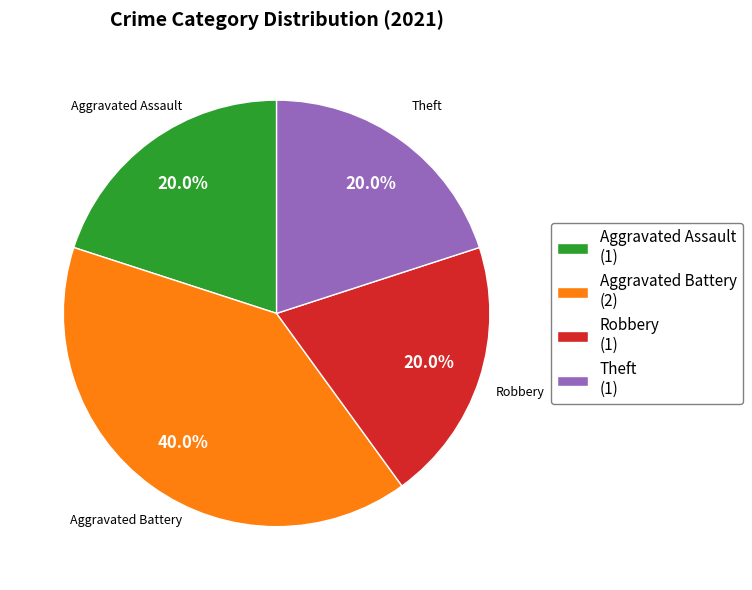

Does any single category account for the majority?

No